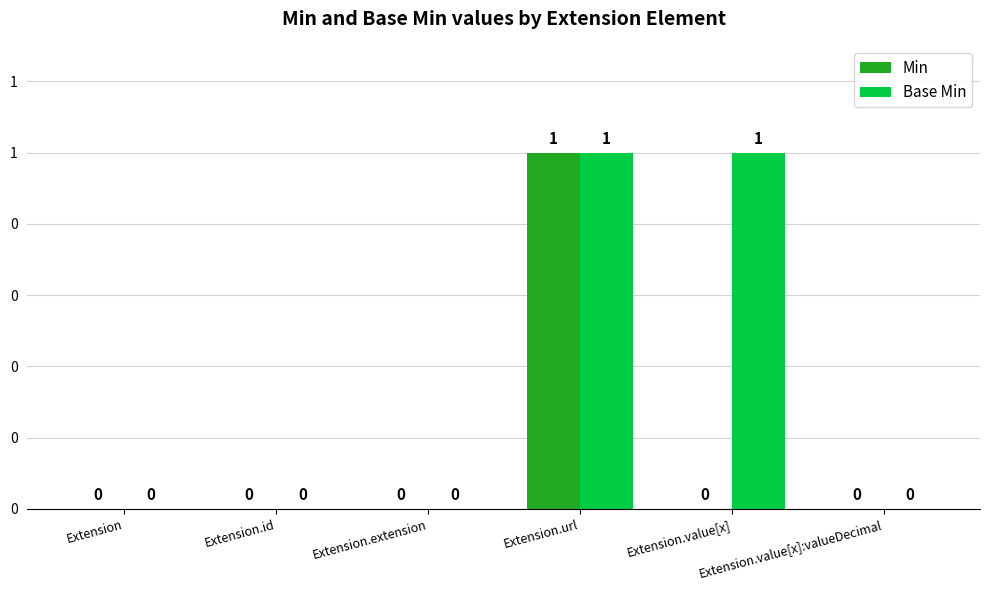

List the series in order of their peak value, lowest first.

Min, Base Min